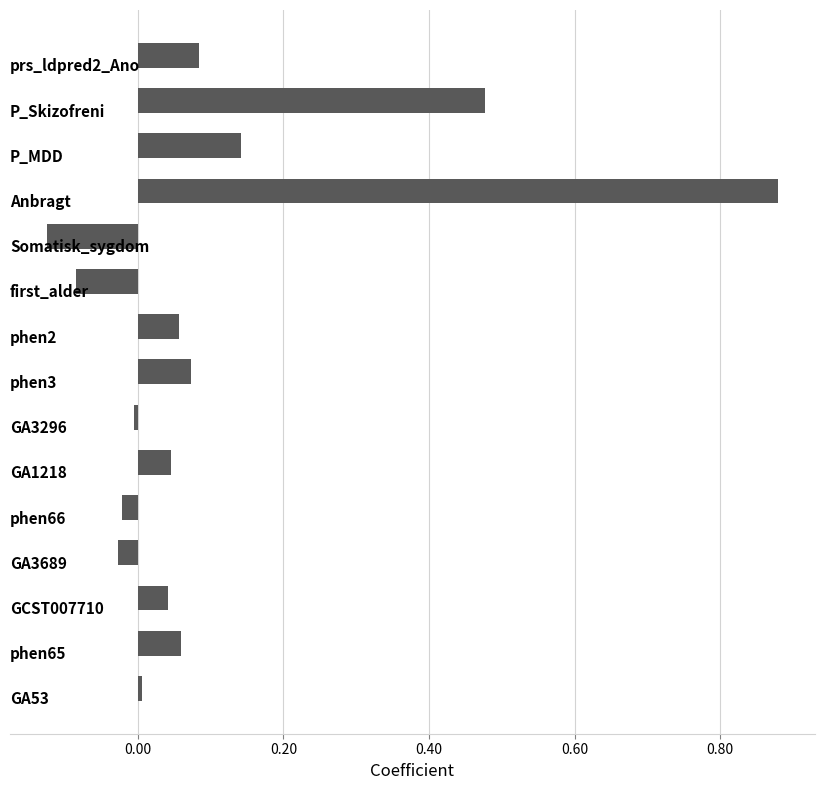

What is the difference between the second highest and second lowest values?

0.6